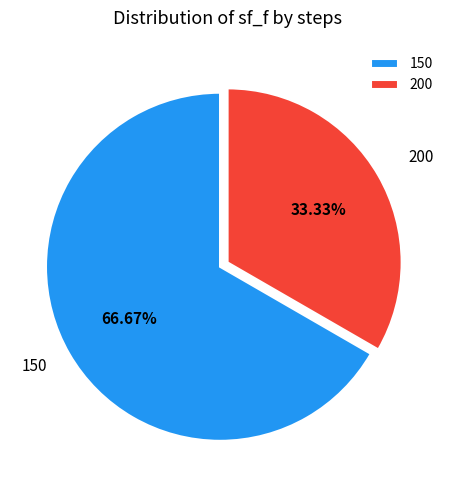

To the nearest percent, what is the combined percentage of 150 and 200?

100%